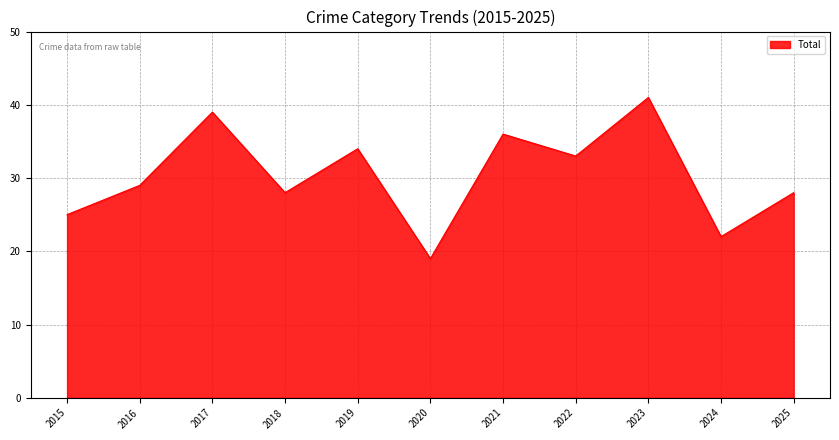

What is the difference between the values at 2020 and 2025?

9